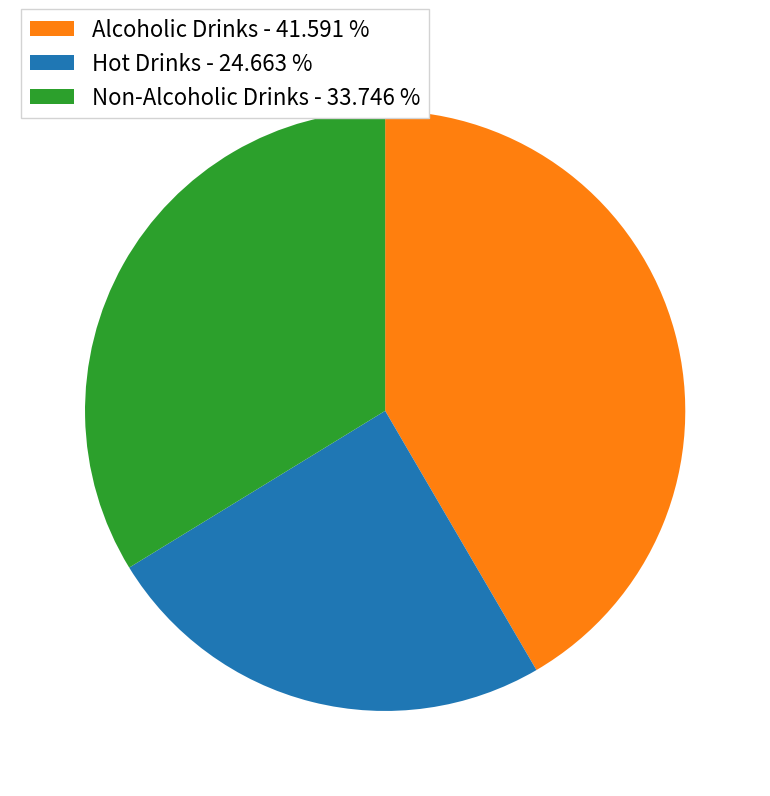

How many slices are in this pie chart?

3